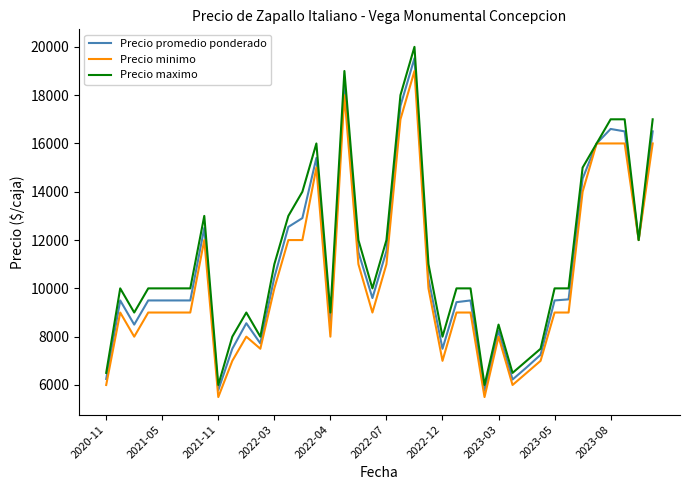

List the series in order of their peak value, lowest first.

Precio minimo, Precio promedio ponderado, Precio maximo